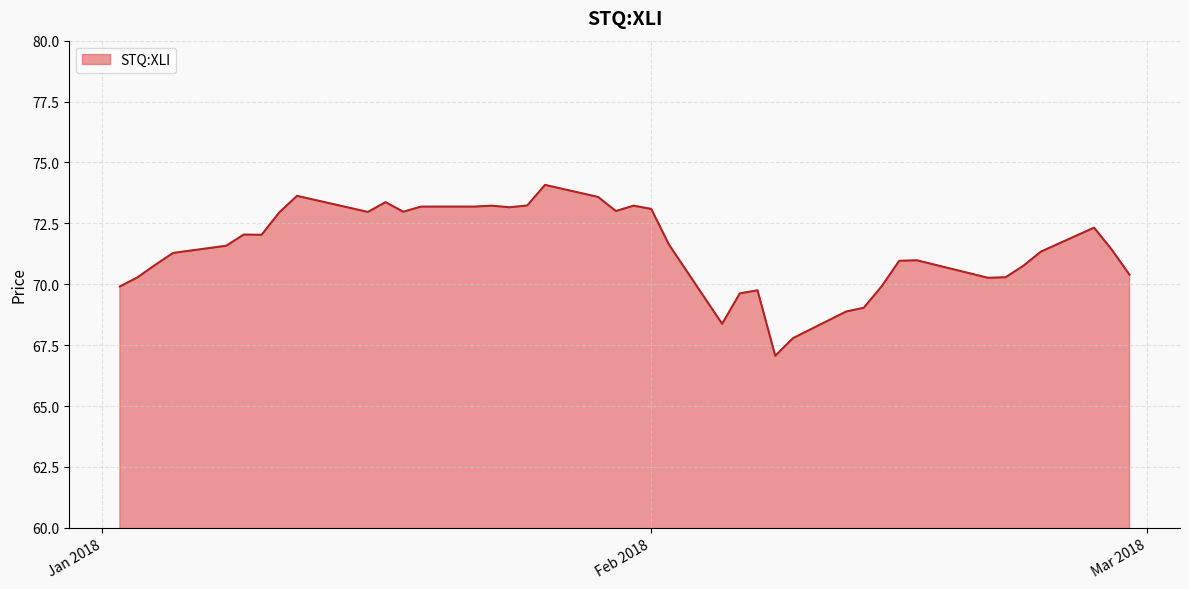

What is the minimum value shown in the chart?

67.1